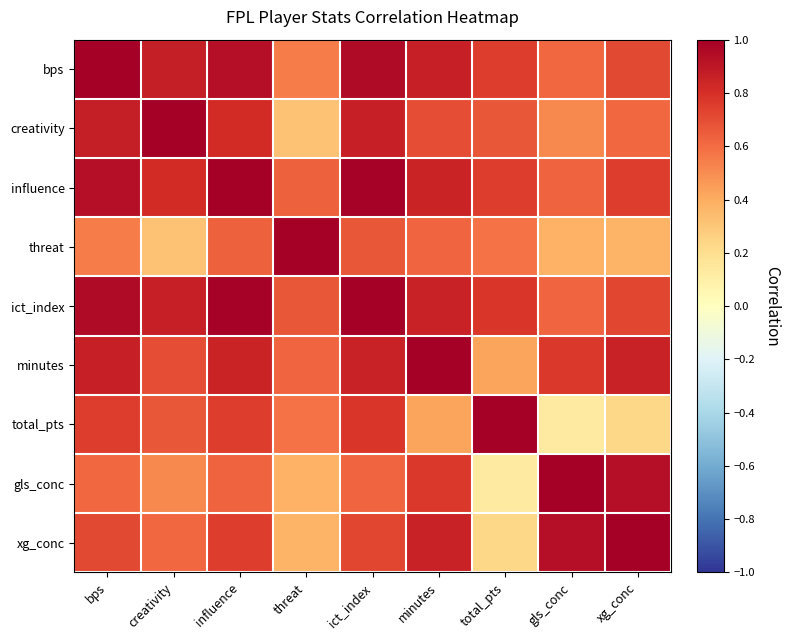

At which category is the sum across all series the highest?

ict_index